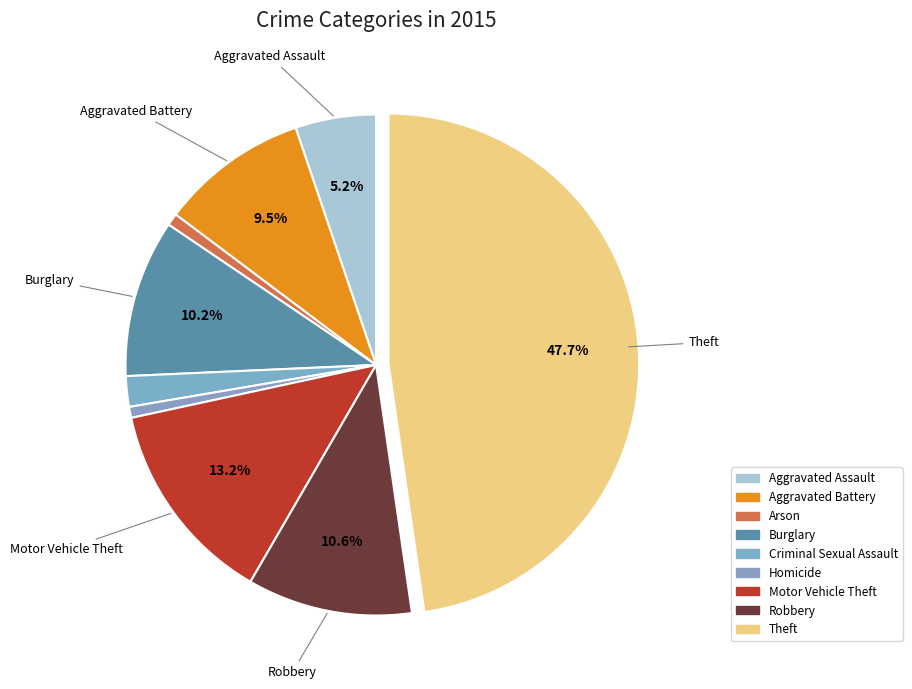

The Arson slice represents 10% of the pie. True or false?

False